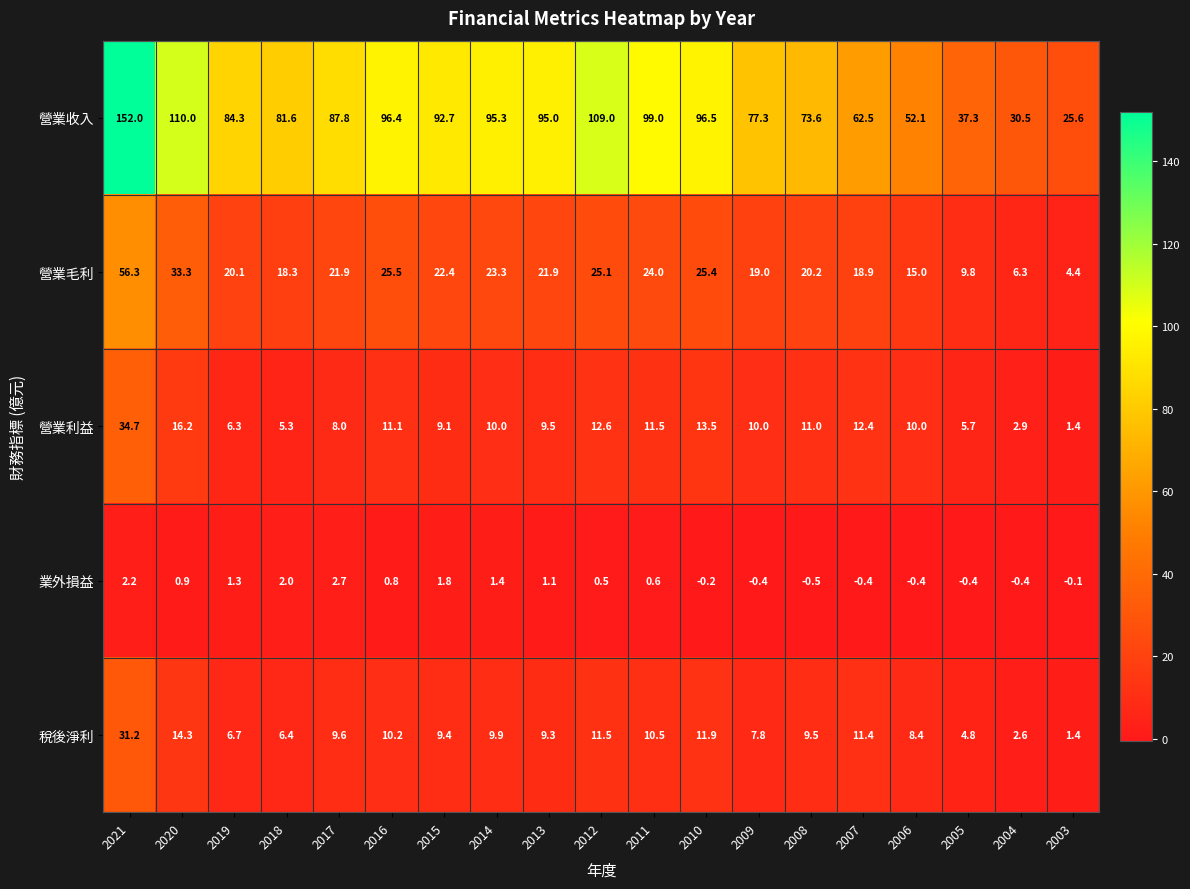

The value of 營業毛利 at 2013 is 21.9. True or false?

True